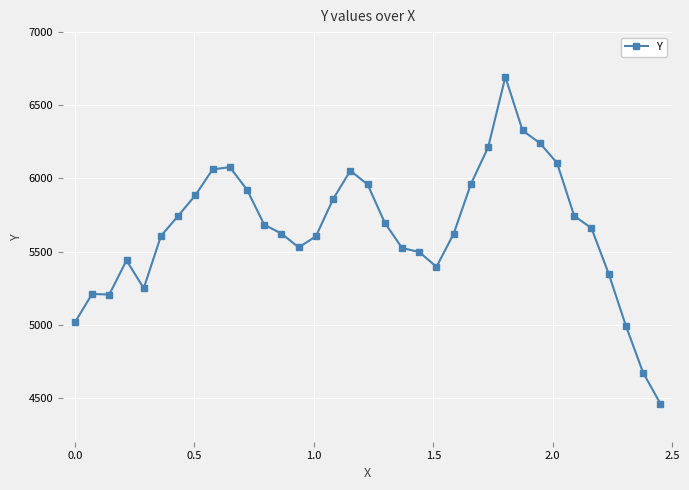

What is the maximum value shown in the chart?

6693.6